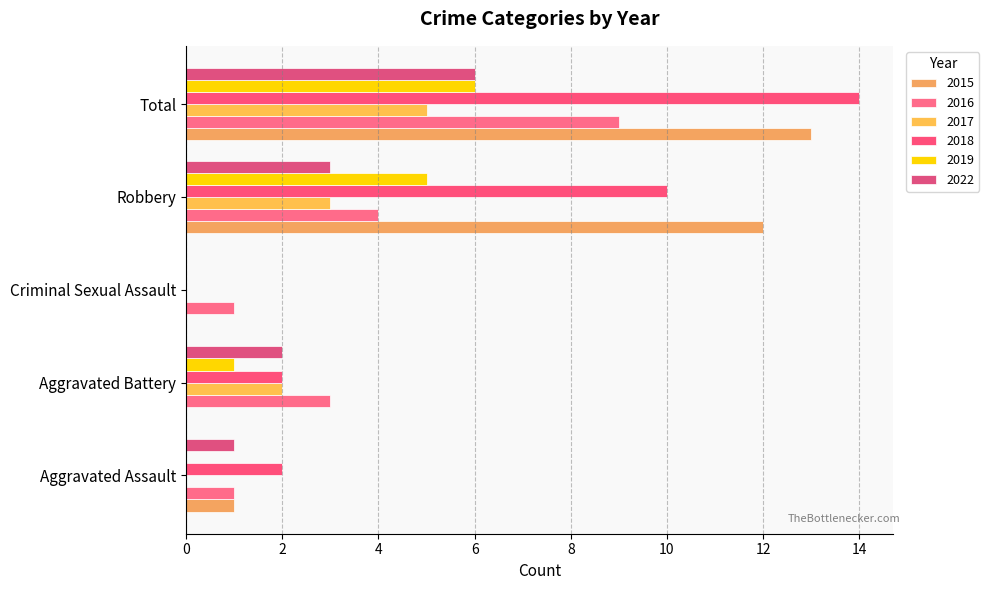

At which category does the chart reach its peak across all series?

Total